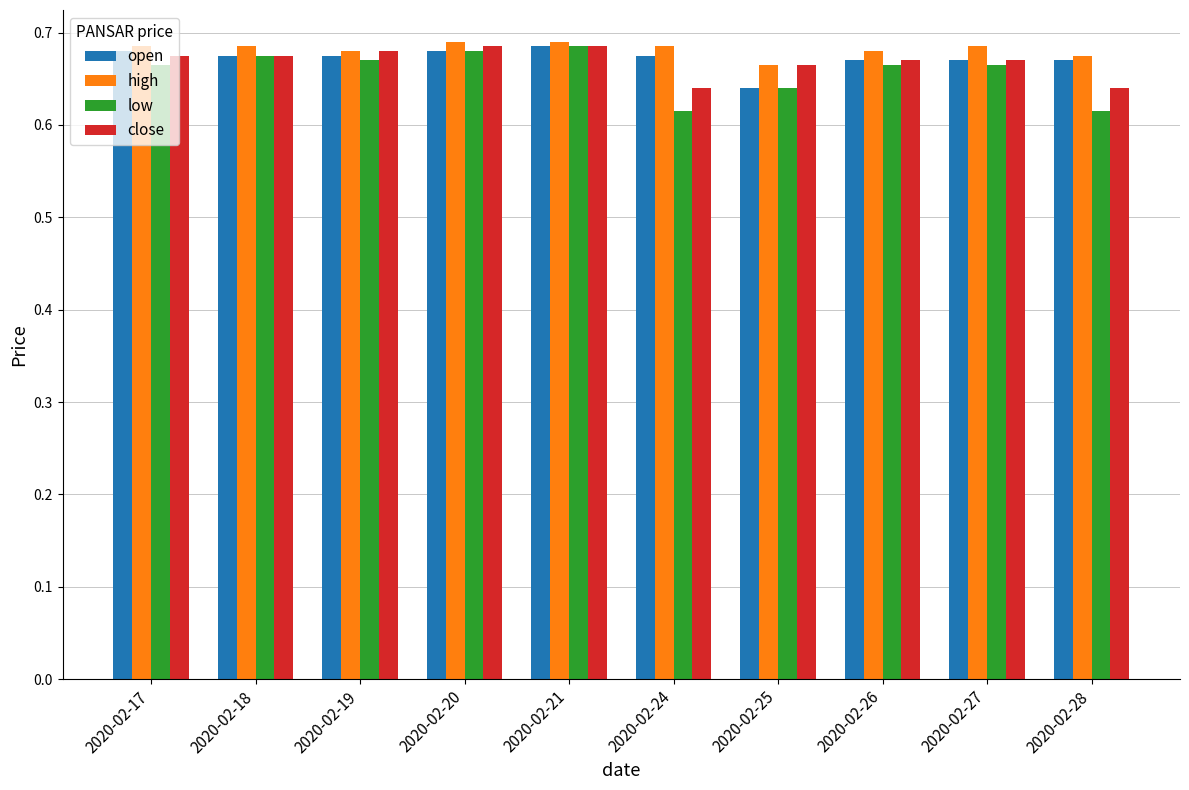

What is the sum of the open values at 2020-02-28 and 2020-02-21?

1.4